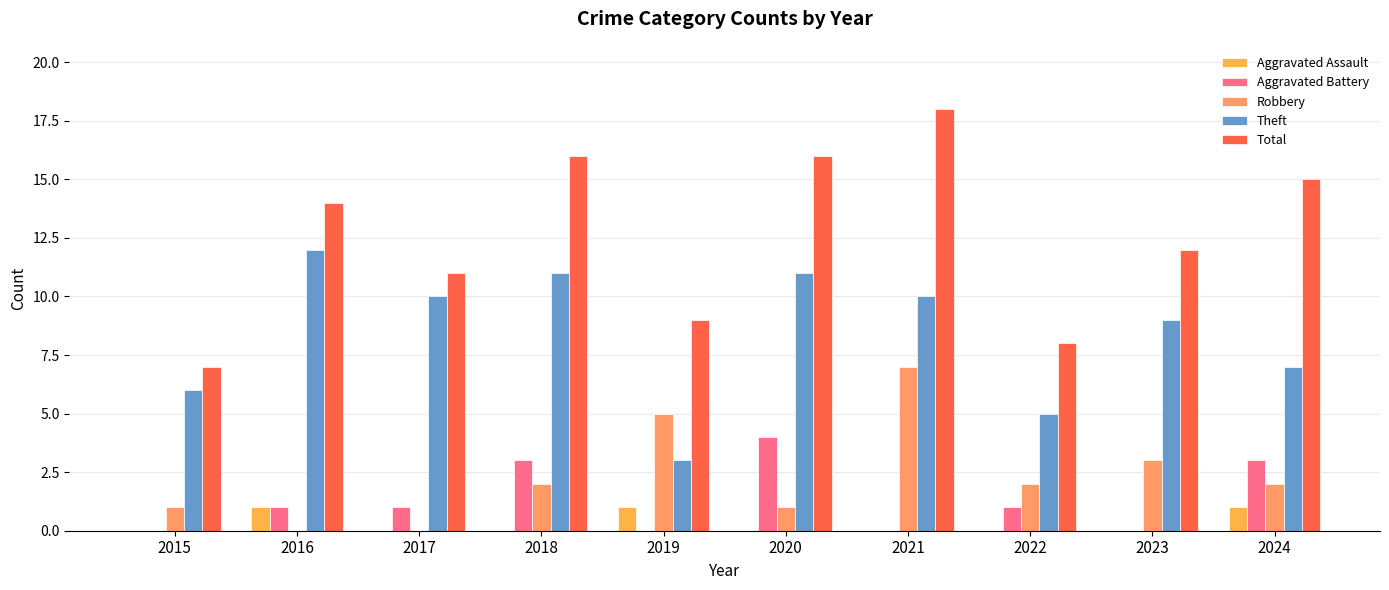

Which series changed the most between 2018 and 2021?

Robbery